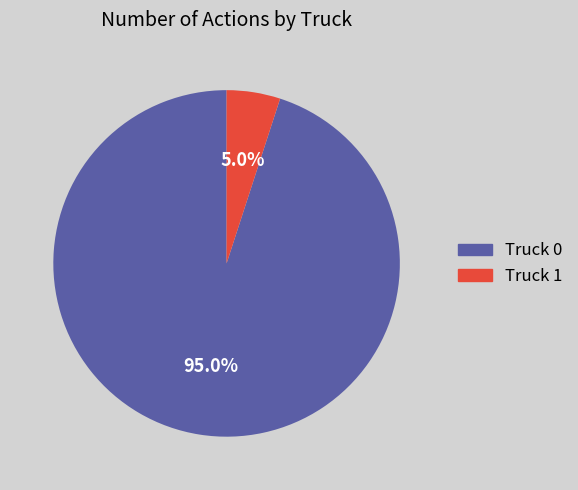

Does any single category account for the majority?

Yes